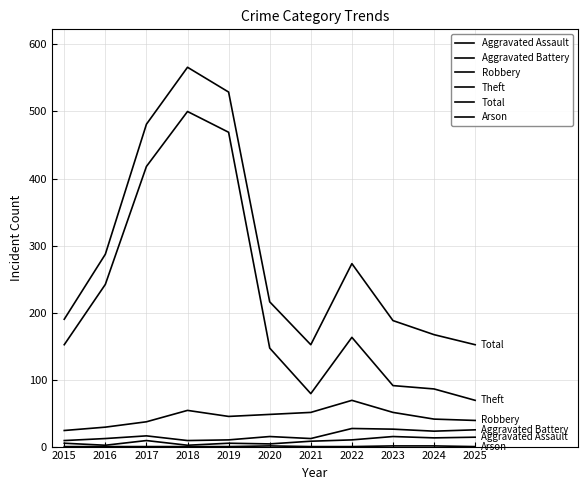

How many lines are shown in the chart?

6